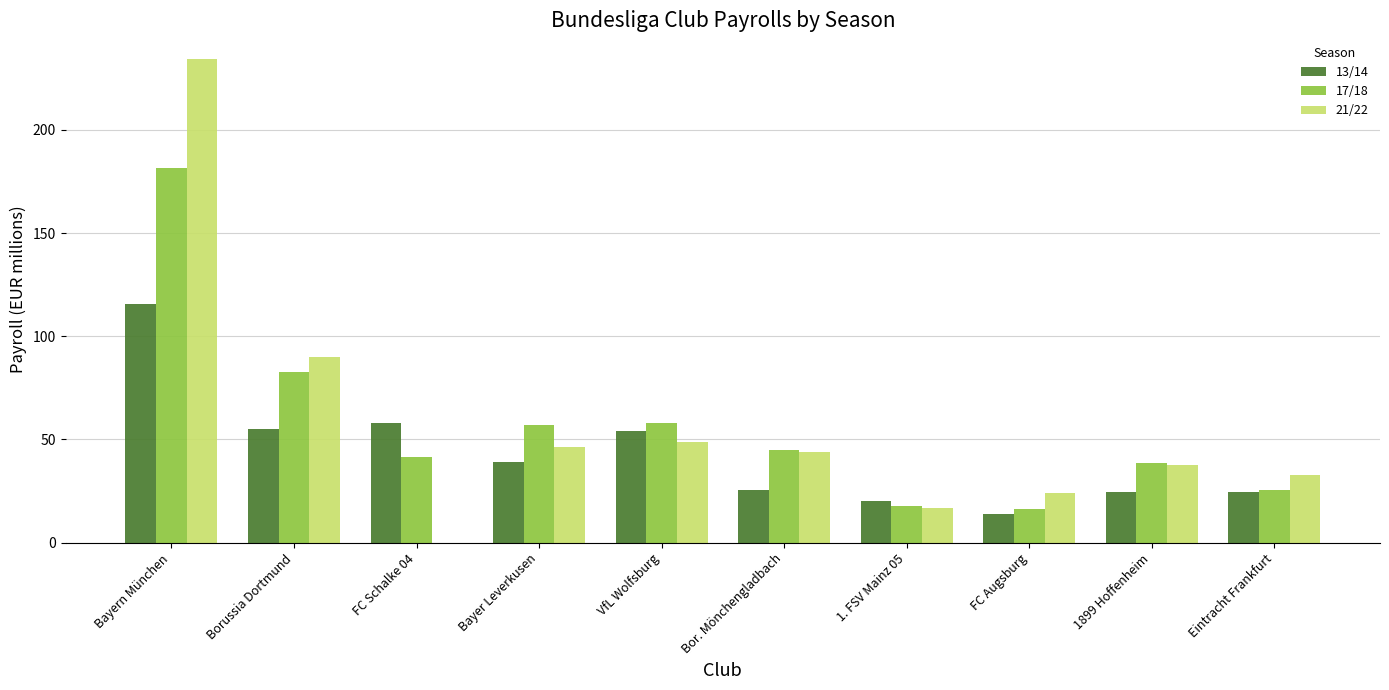

How many groups of bars are there?

10